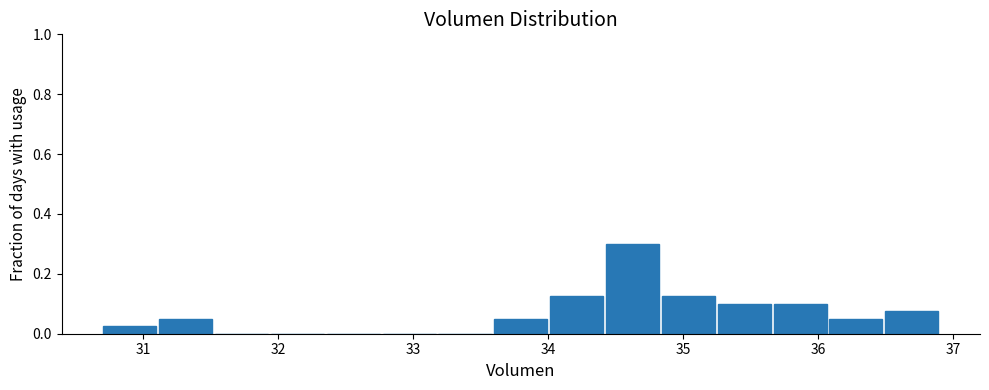

Which range on the x-axis has the tallest bar?

34.4 to 34.8